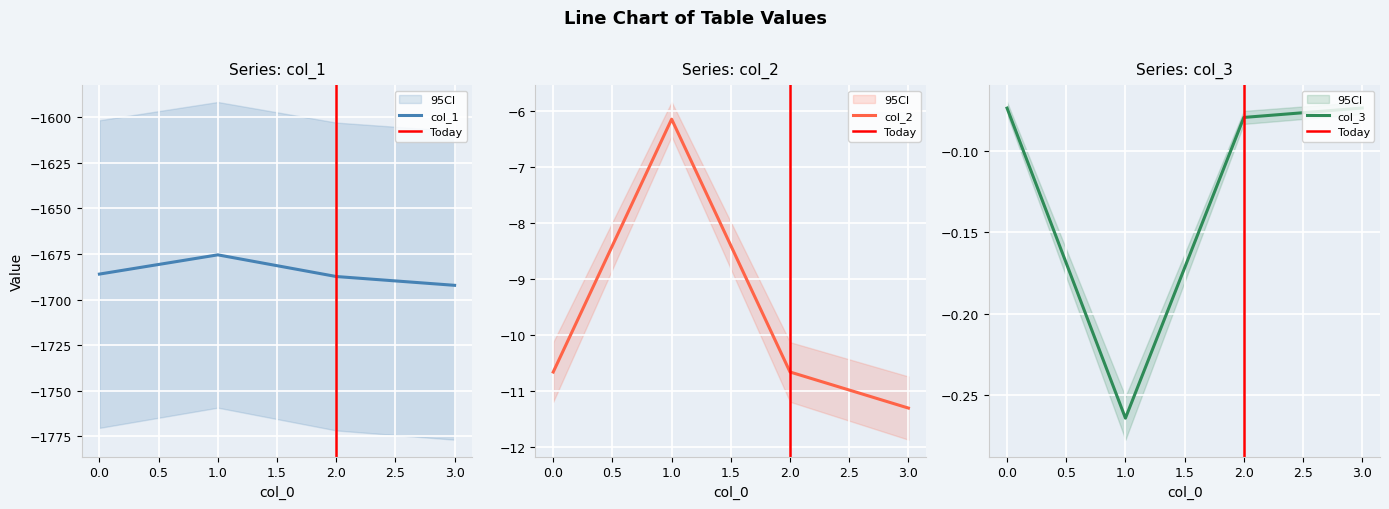

How many data points in col_1 are less than -1686?

3